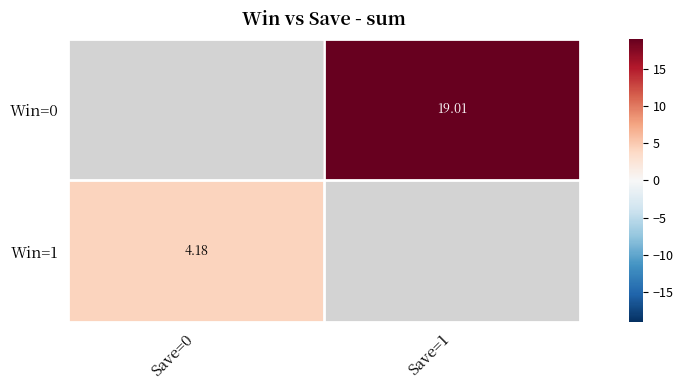

How many data points does each series have?

2